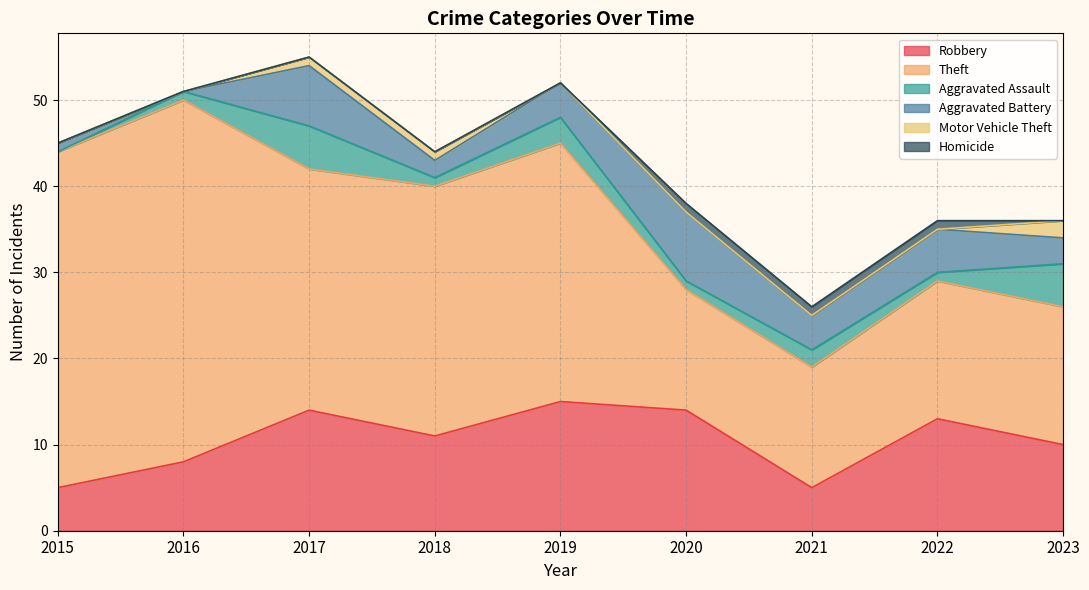

True or false: Aggravated Assault and Robbery cross at least once.

False